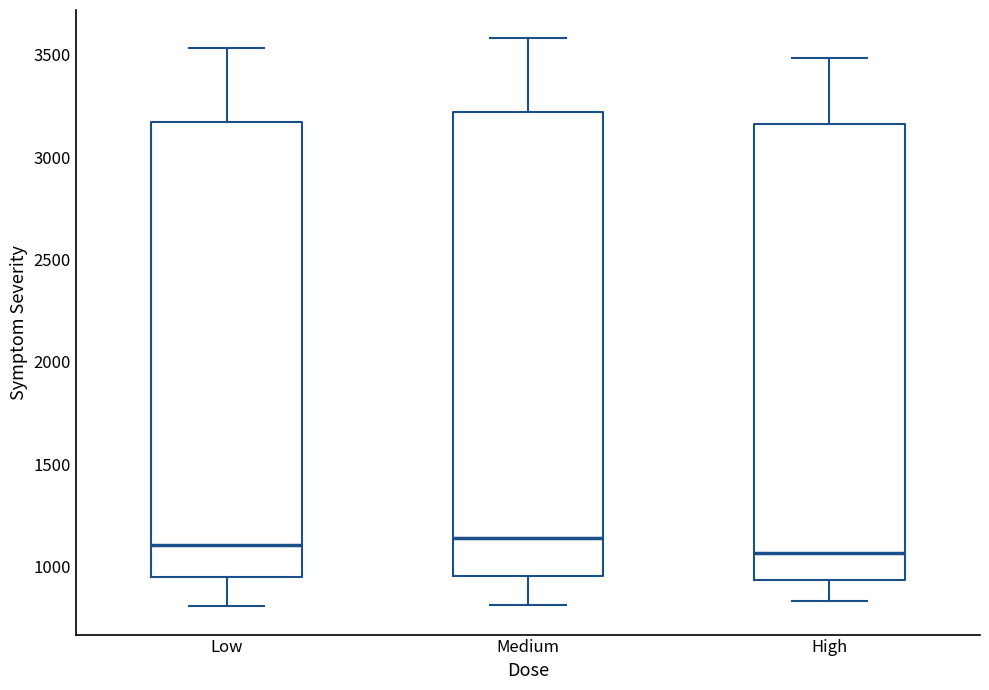

Reading left to right, transcribe this box plot: for each box, give where its median line is, the range the box spans, and where its two whiskers end, as read against the y-axis. The values are not printed on the chart, so give them approximately, as read against the axis.

Low: median 1100, box 950 to 3150, whiskers 800 to 3550
Medium: median 1150, box 950 to 3200, whiskers 800 to 3600
High: median 1050, box 950 to 3150, whiskers 850 to 3500